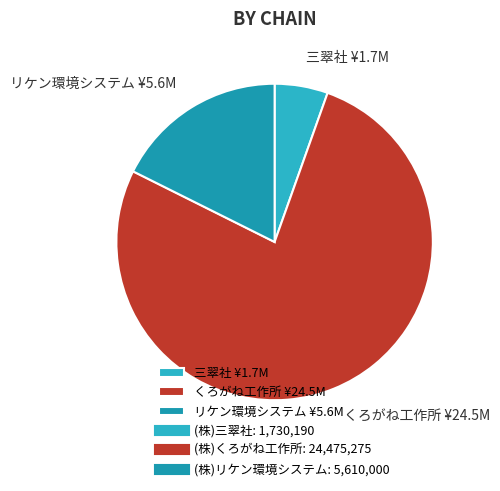

Do くろがね工作所 ¥24.5M and 三翠社 ¥1.7M together represent more than half of the pie?

Yes